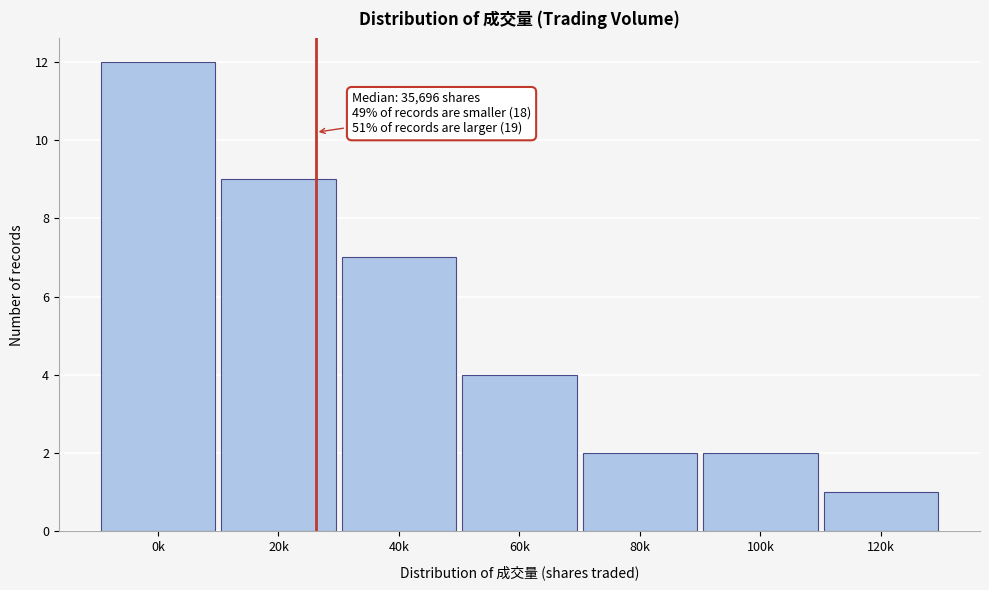

Reading left to right, transcribe all the data shown in this chart.

0k=12	20k=9	40k=7	60k=4	80k=2	100k=2	120k=1